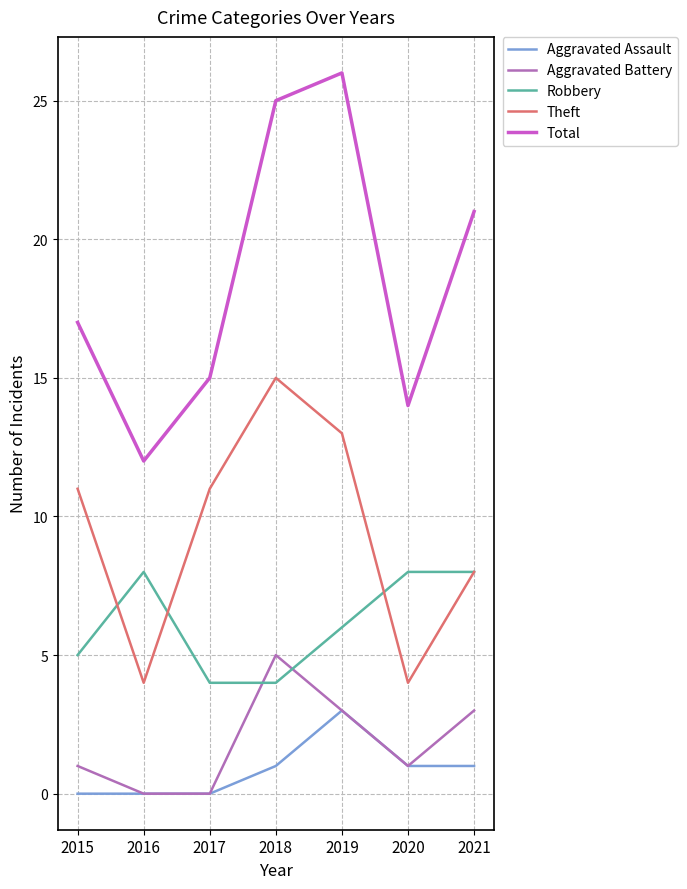

Is the value of Aggravated Assault at 2020 greater than the value of Theft at 2020?

No